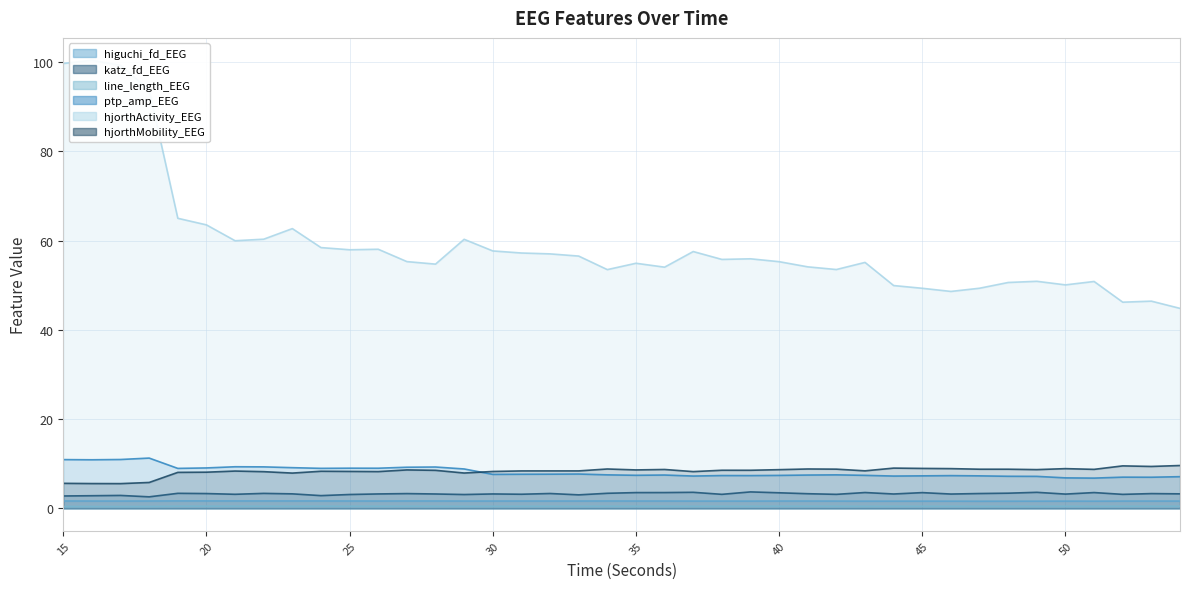

Between 33 and 17, which is larger?

33